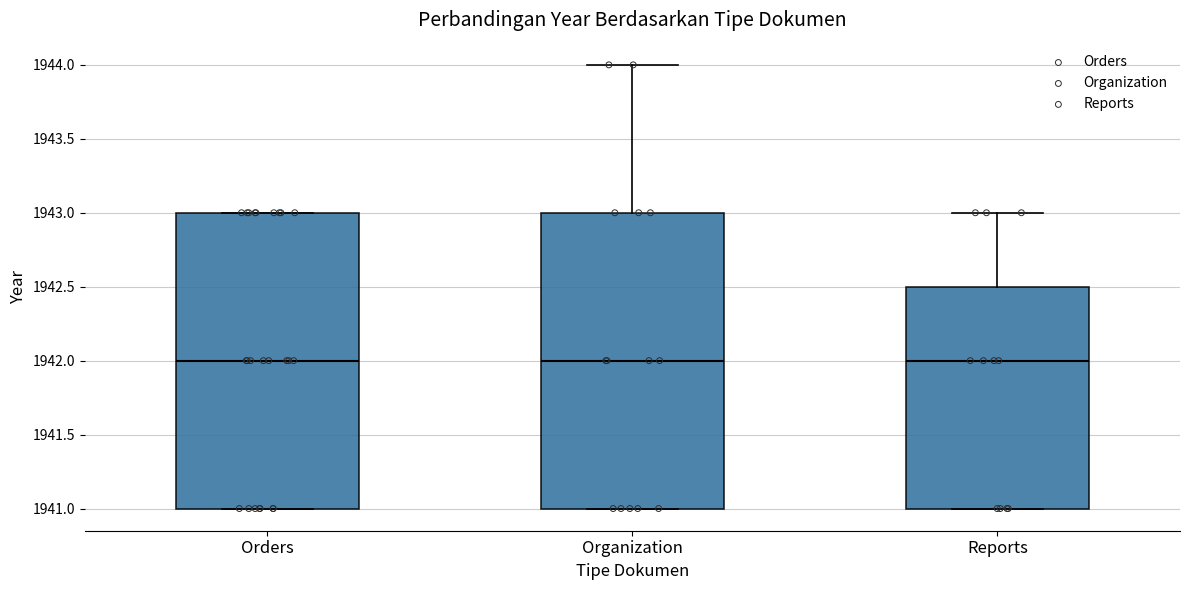

Reading left to right, read every box against the y-axis: the position of its median line, the range the box covers, and the ends of its whiskers. The values are not printed on the chart, so give them approximately, as read against the axis.

Orders: median 1942.0, box 1941.0 to 1943.0, whiskers 1941.0 to 1943.0
Organization: median 1942.0, box 1941.0 to 1943.0, whiskers 1941.0 to 1944.0
Reports: median 1942.0, box 1941.0 to 1942.5, whiskers 1941.0 to 1943.0